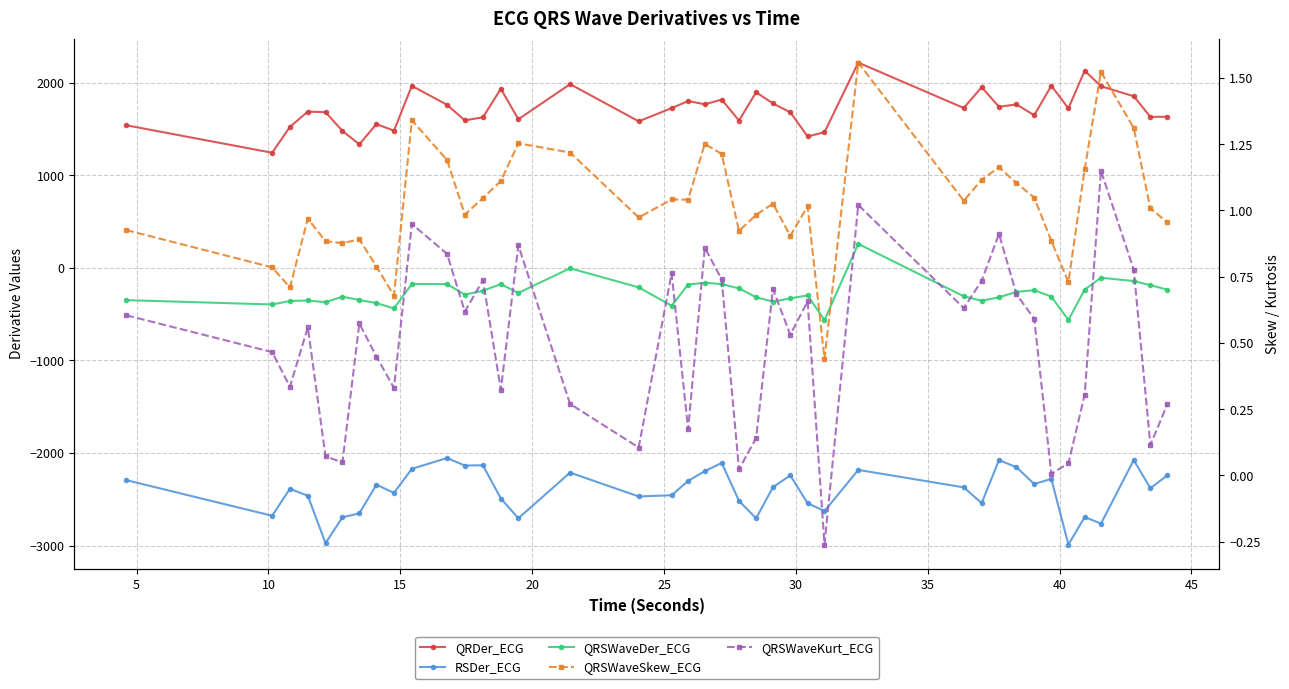

At how many categories does at least one series exceed 587?

40